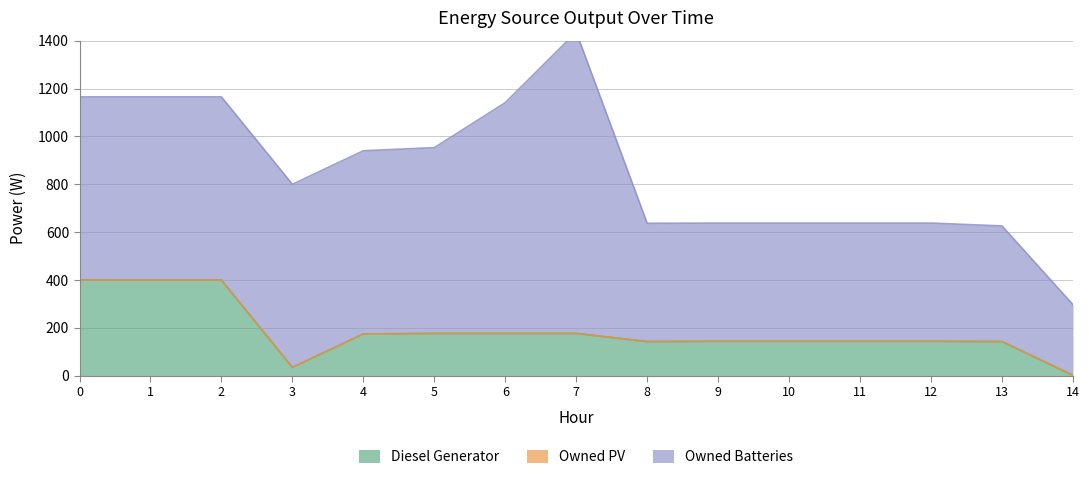

The value of Owned Batteries_line at 8 is 359. True or false?

False